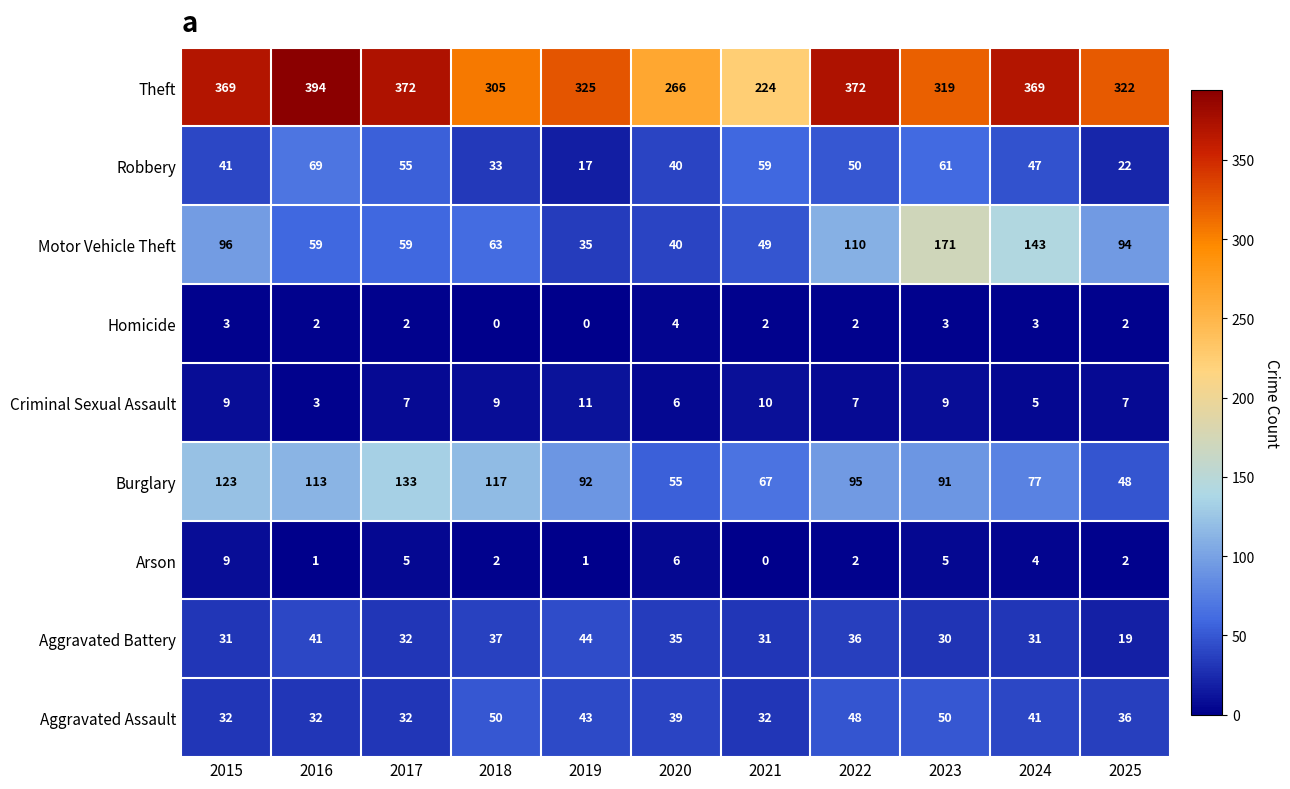

The value of Homicide at 2021 is 3. True or false?

False